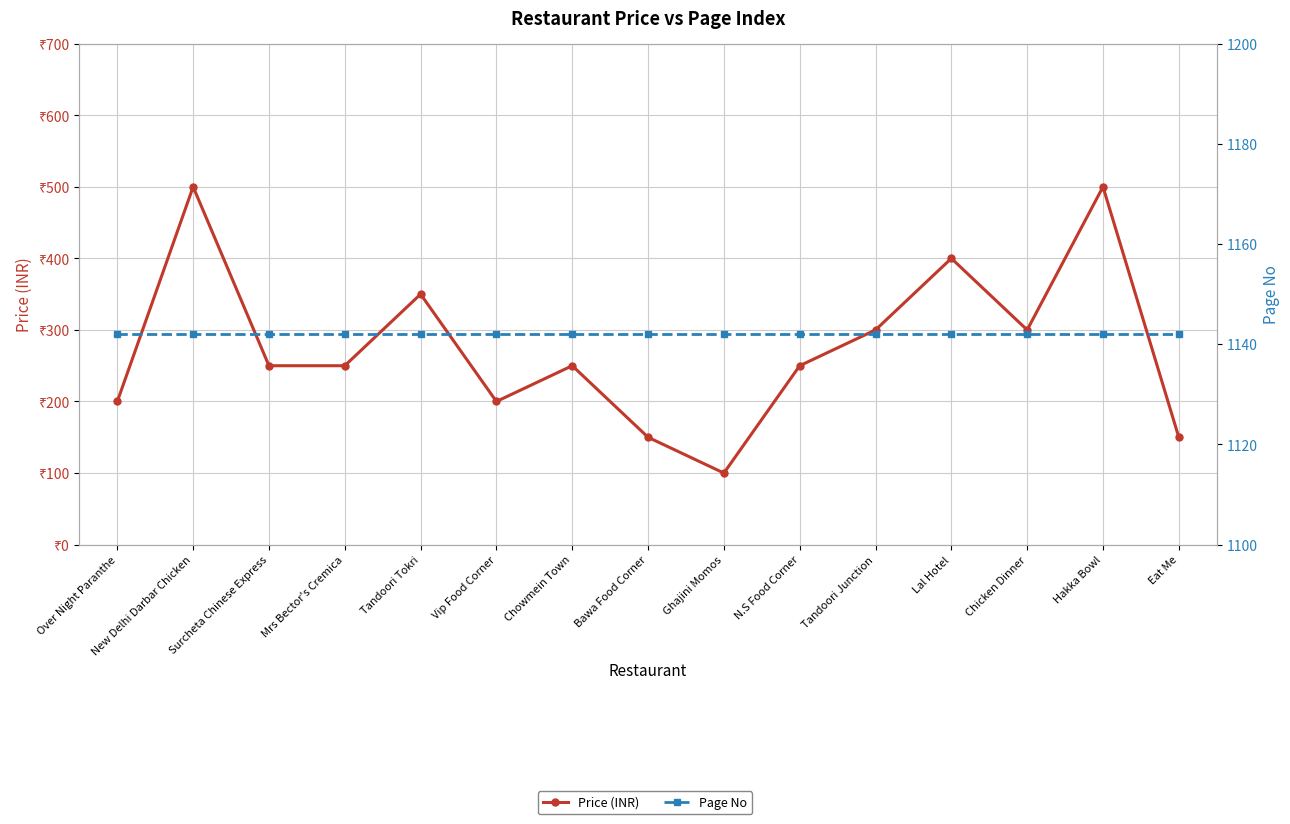

How many data points in Price (INR) are less than 250?

5